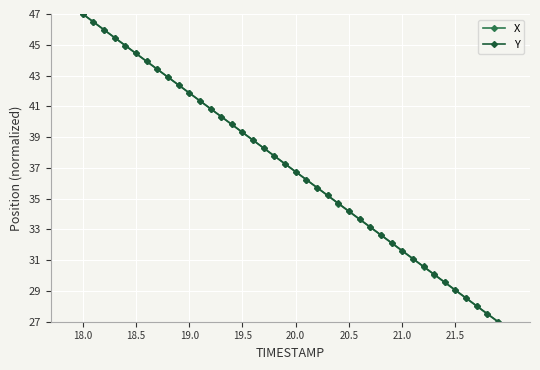

What is the value of the X point at the 35th from the left?

29.5